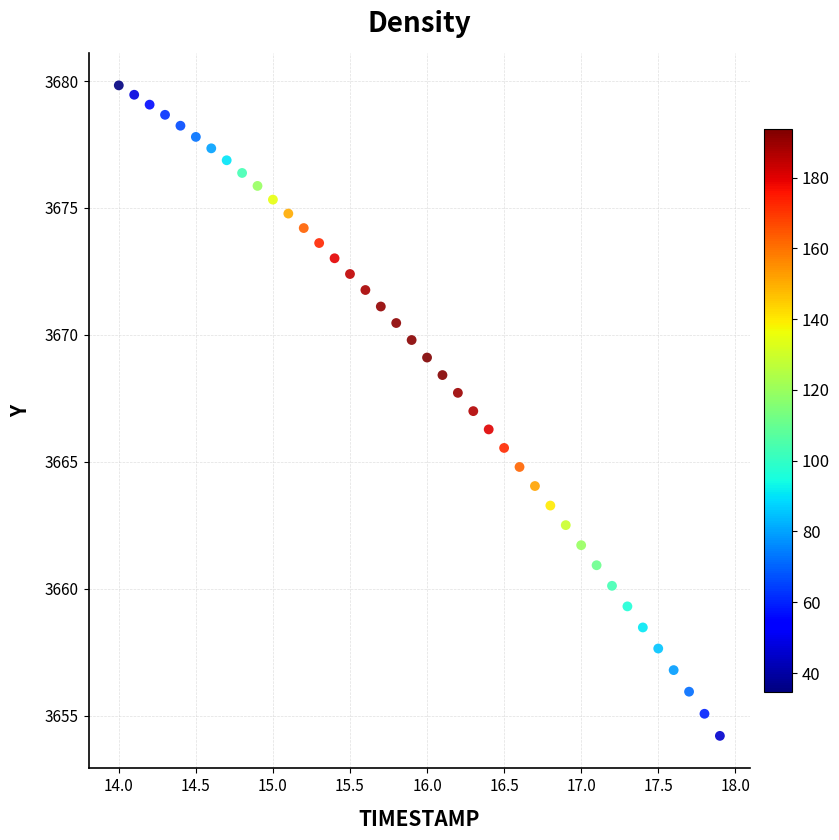

What is the range of X values (max minus min)?

3.9